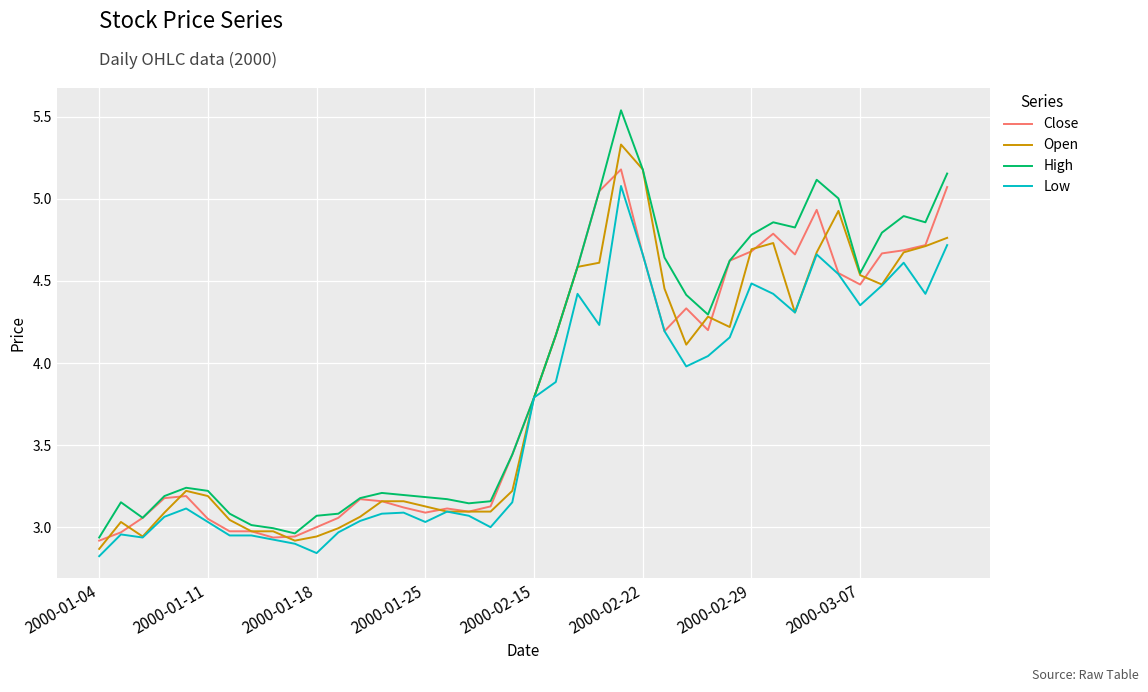

At how many categories does at least one series exceed 2?

40